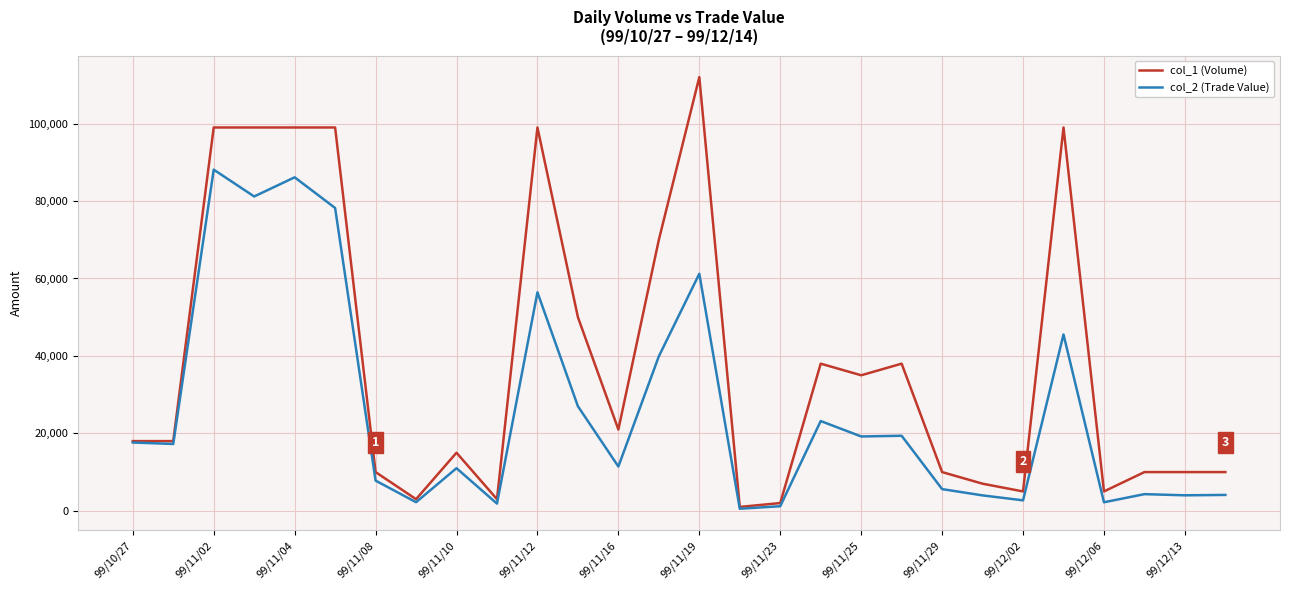

Which series has the largest total across all categories?

col_1 (Volume)